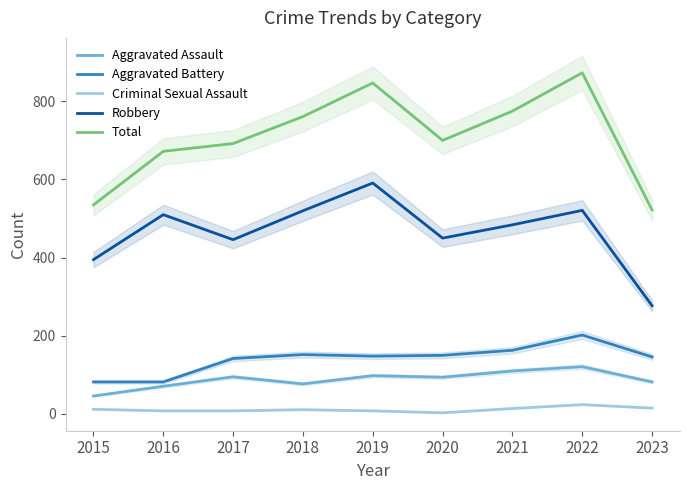

Which series has the largest total across all categories?

Total